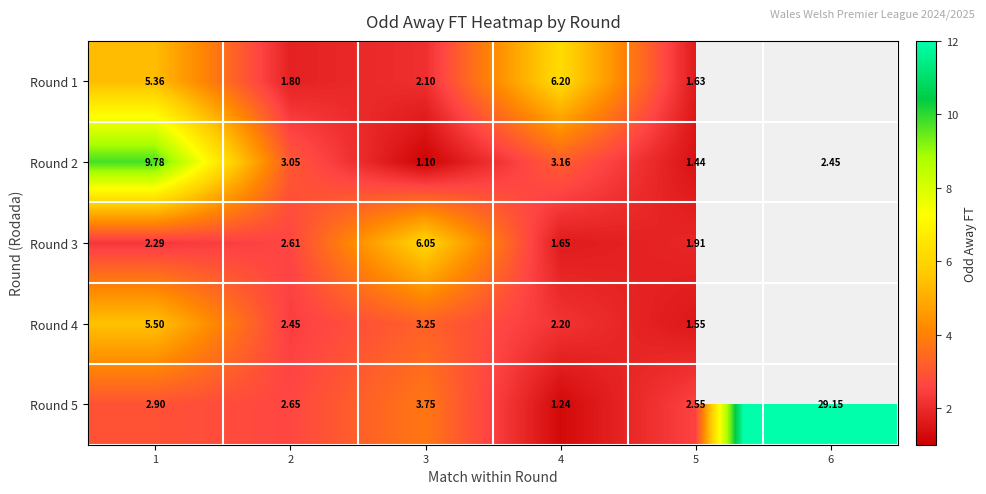

Which series has the largest range (max minus min)?

row_4